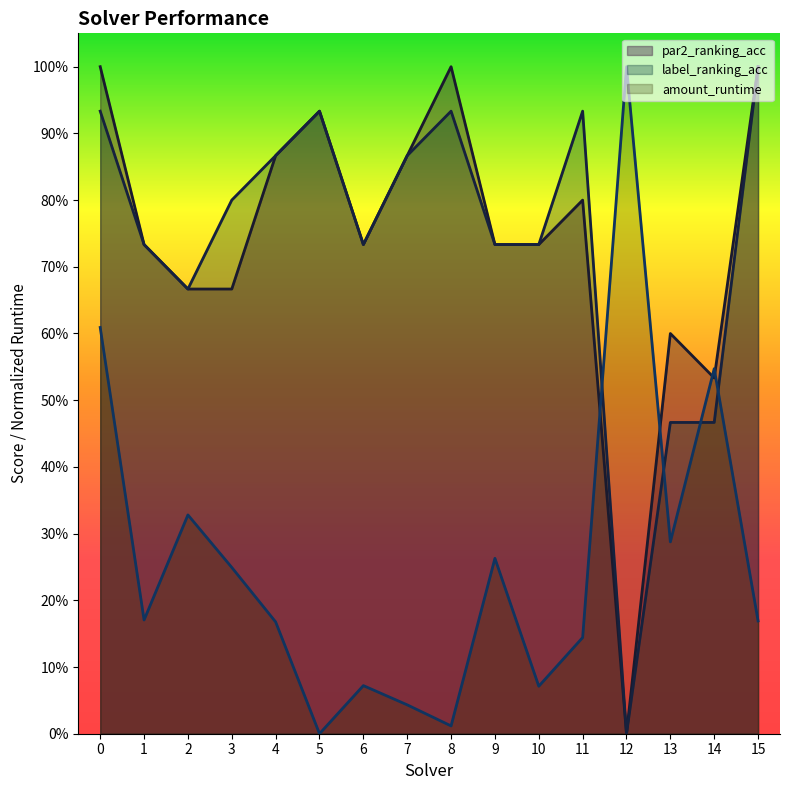

List the labels in order of par2_ranking_acc value, largest first.

0, 8, 15, 5, 4, 7, 11, 1, 6, 9, 10, 2, 3, 13, 14, 12